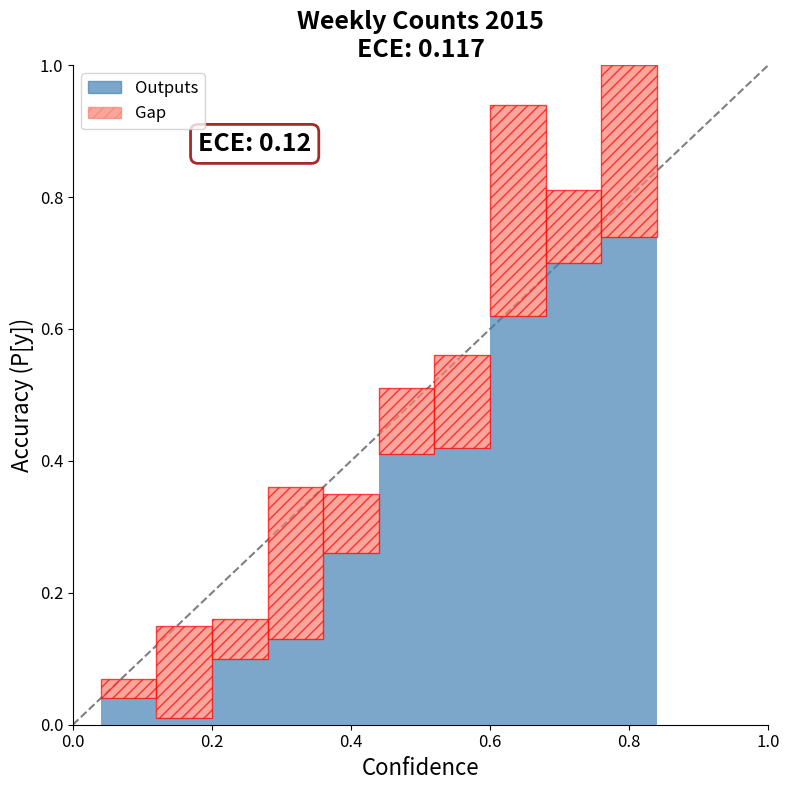

Count the number of categories in the chart.

10